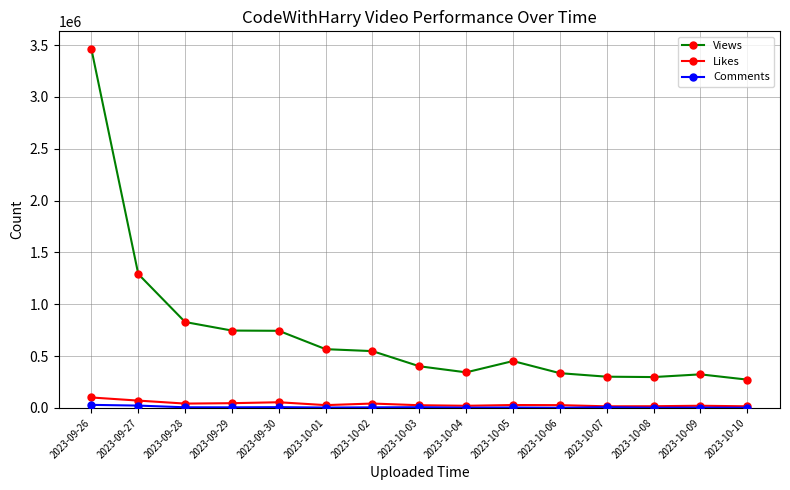

In Likes, how many points are higher than both neighbors (excluding endpoints)?

4